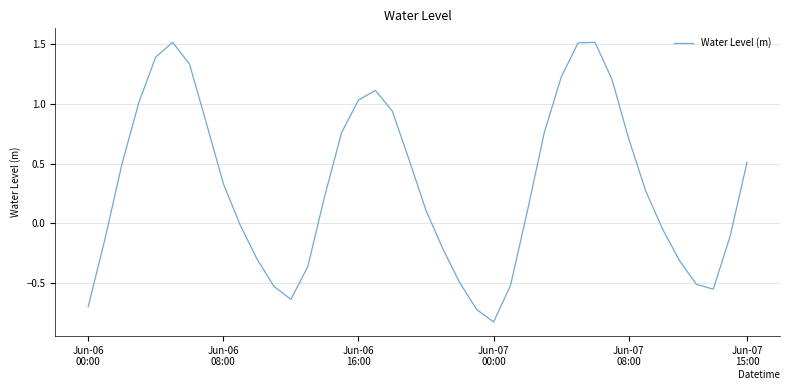

What is the maximum value shown in the chart?

1.5